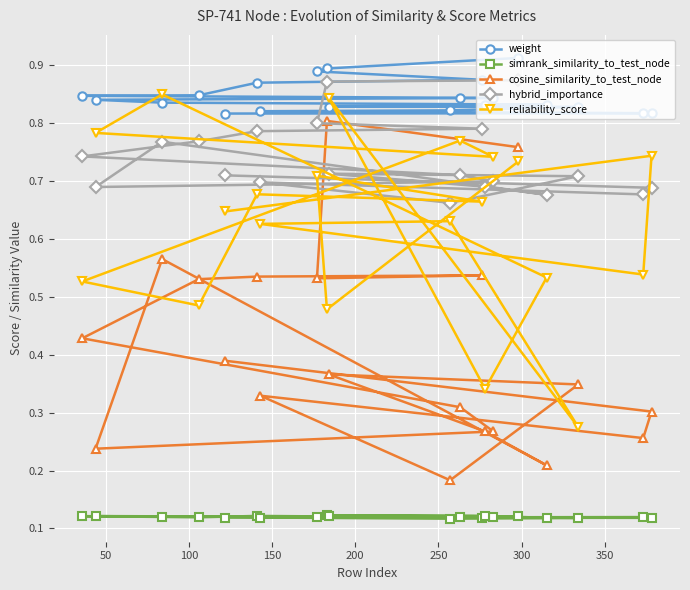

What is the value of the weight point at the 7th from the left?

0.8